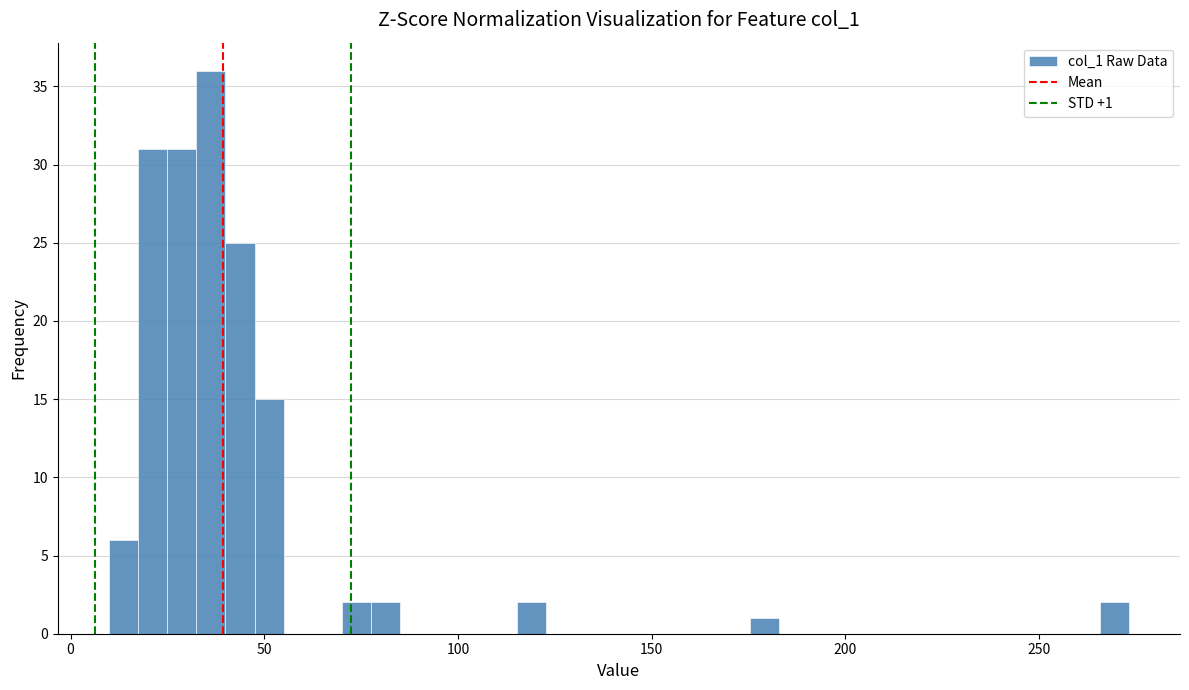

Read against the x-axis, roughly where is the centre of the tallest bar?

35